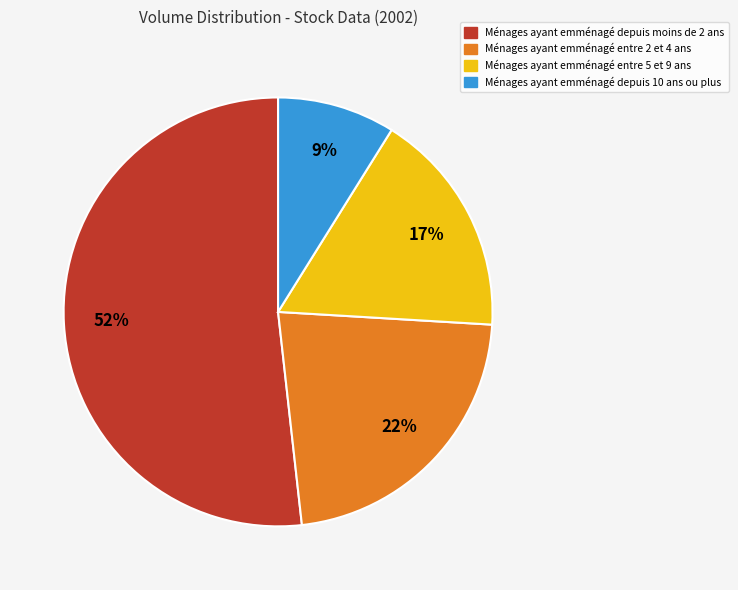

To the nearest percent, what is the difference between the largest and smallest slice percentages?

43%